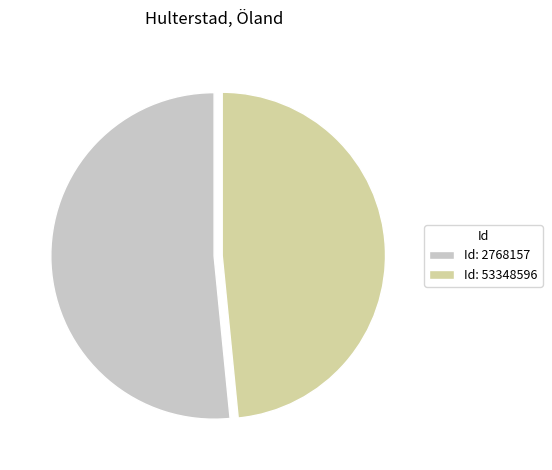

Between Id: 53348596 and Id: 2768157, which is larger?

Id: 2768157